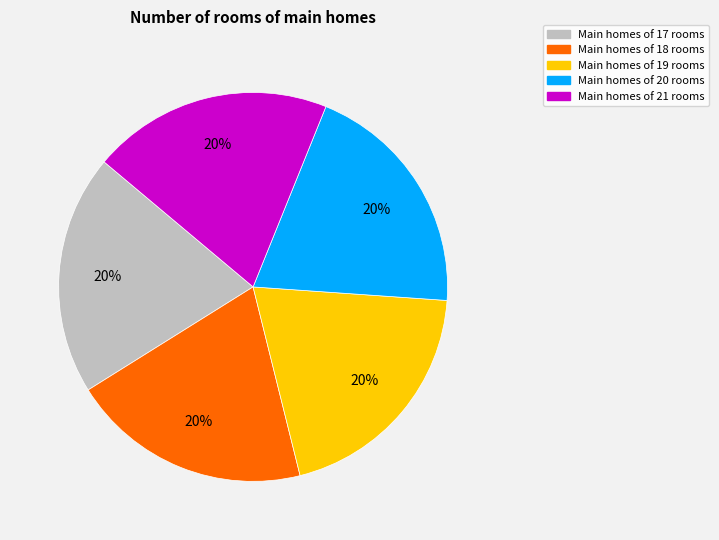

Is it true that Main homes of 17 rooms is 30% of the pie?

False